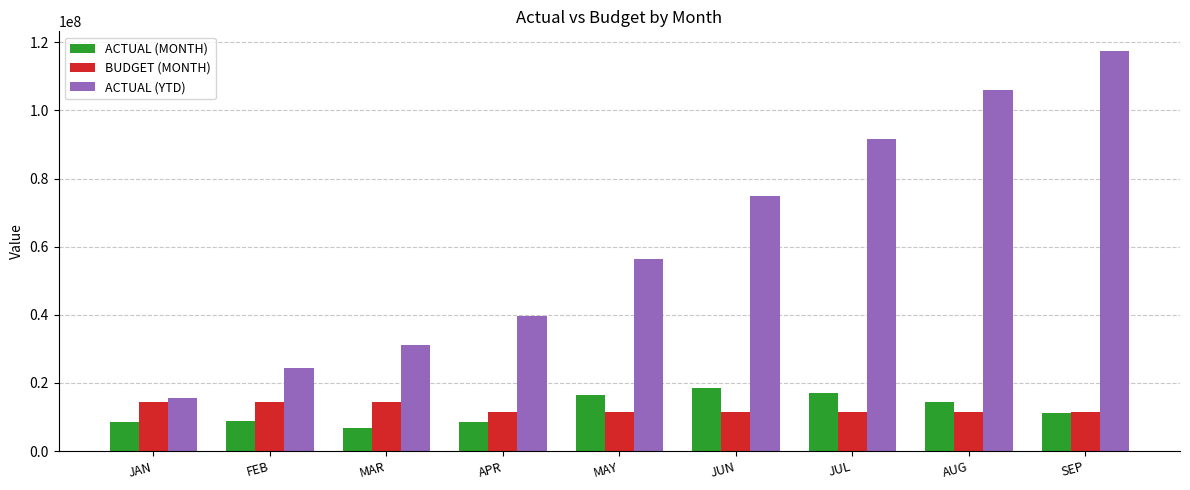

Which series changed the most between MAR and JUN?

ACTUAL (YTD)